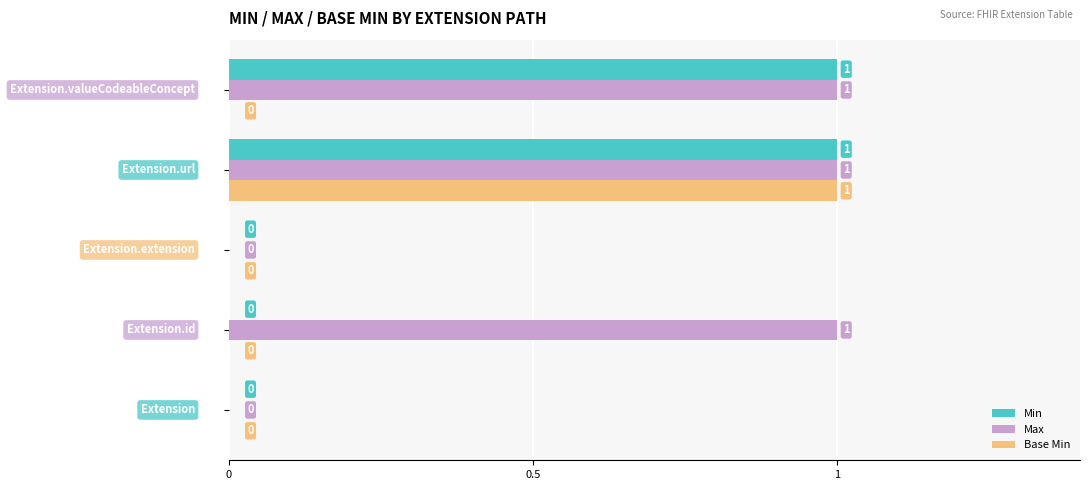

Which series has the largest total across all categories?

Max